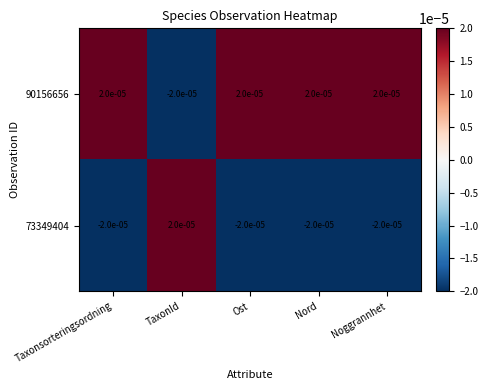

Is the value of 73349404 at Taxonsorteringsordning greater than the value of 90156656 at Noggrannhet?

No